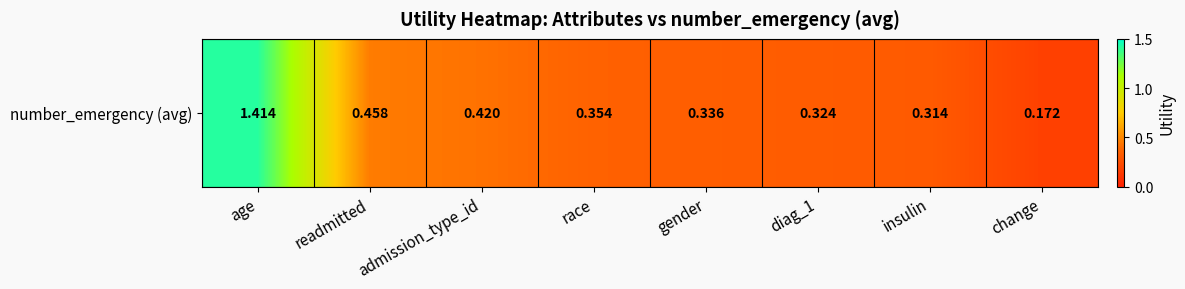

Reading right to left, extract all data points from this chart.

change=0.2	insulin=0.3	diag_1=0.3	gender=0.3	race=0.4	admission_type_id=0.4	readmitted=0.5	age=1.4